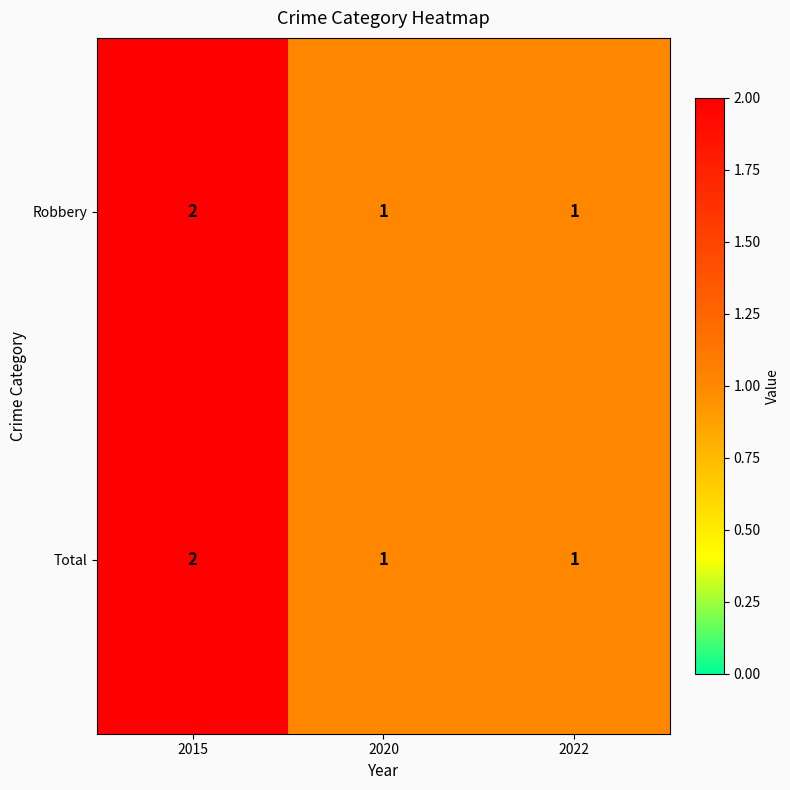

The Total series shows 2 at 2022. True or false?

False